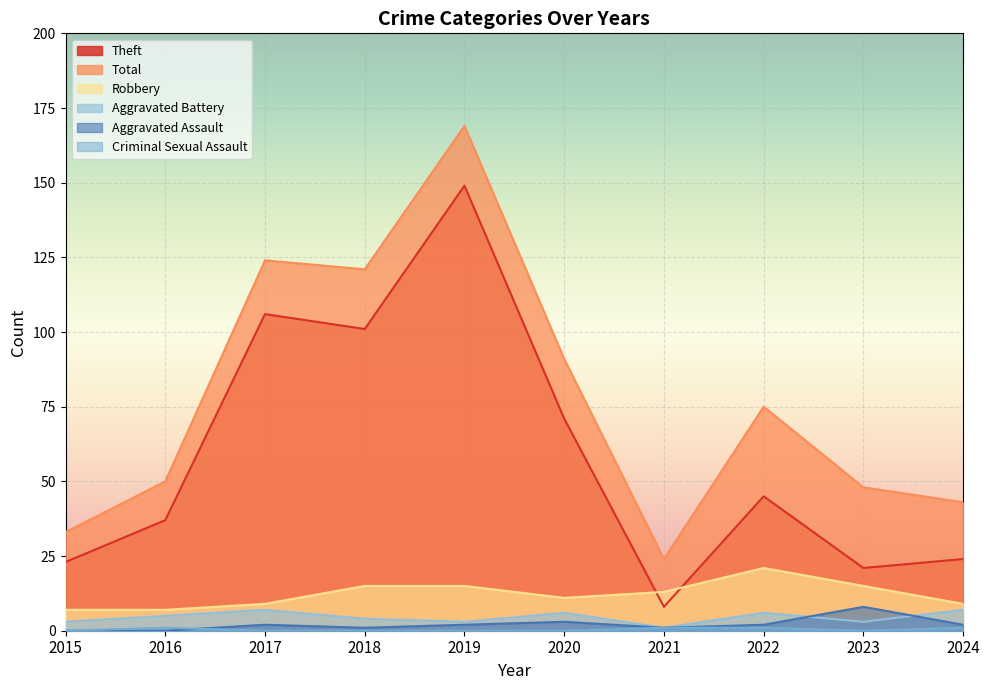

Which series has the largest total across all categories?

Total